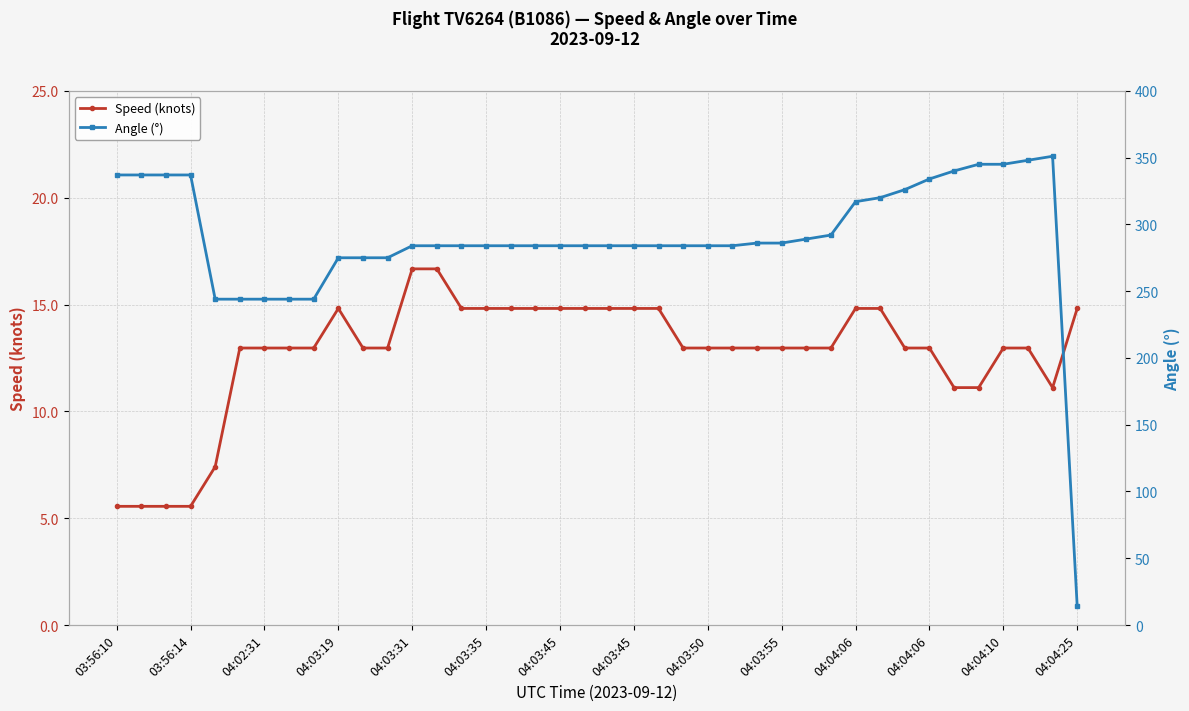

In Speed (knots), how many points are lower than both neighbors (excluding endpoints)?

1